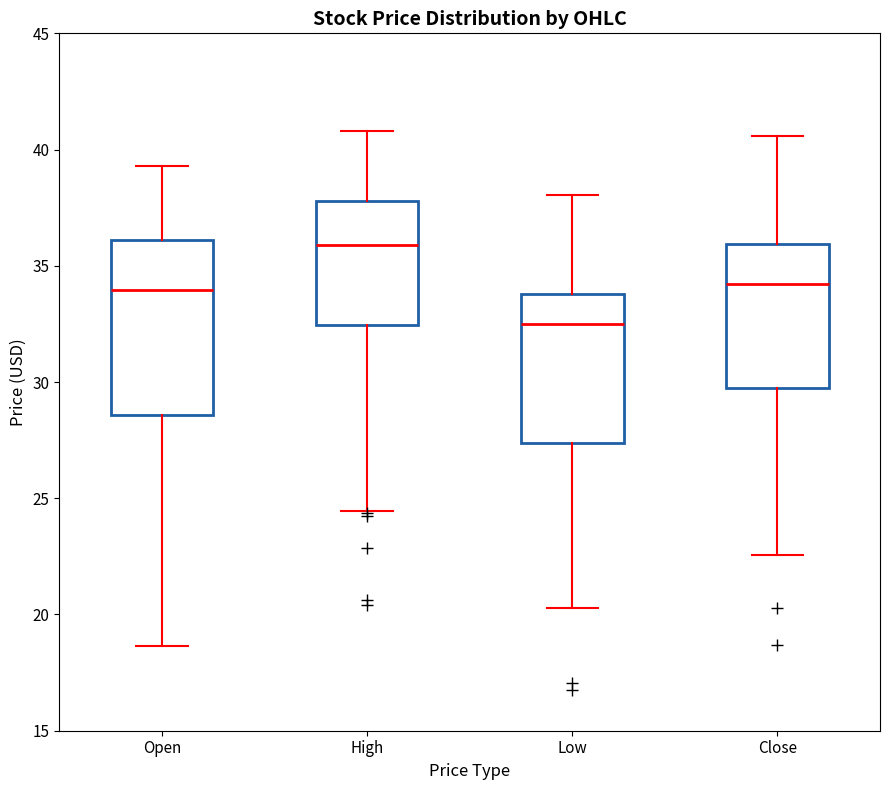

Reading left to right, transcribe this box plot: for each box, give where its median line is, the range the box spans, and where its two whiskers end, as read against the y-axis. The values are not printed on the chart, so give them approximately, as read against the axis.

Open: median 34.0, box 28.5 to 36.0, whiskers 18.5 to 39.5
High: median 36.0, box 32.5 to 38.0, whiskers 24.5 to 41.0
Low: median 32.5, box 27.5 to 34.0, whiskers 20.5 to 38.0
Close: median 34.0, box 30.0 to 36.0, whiskers 22.5 to 40.5